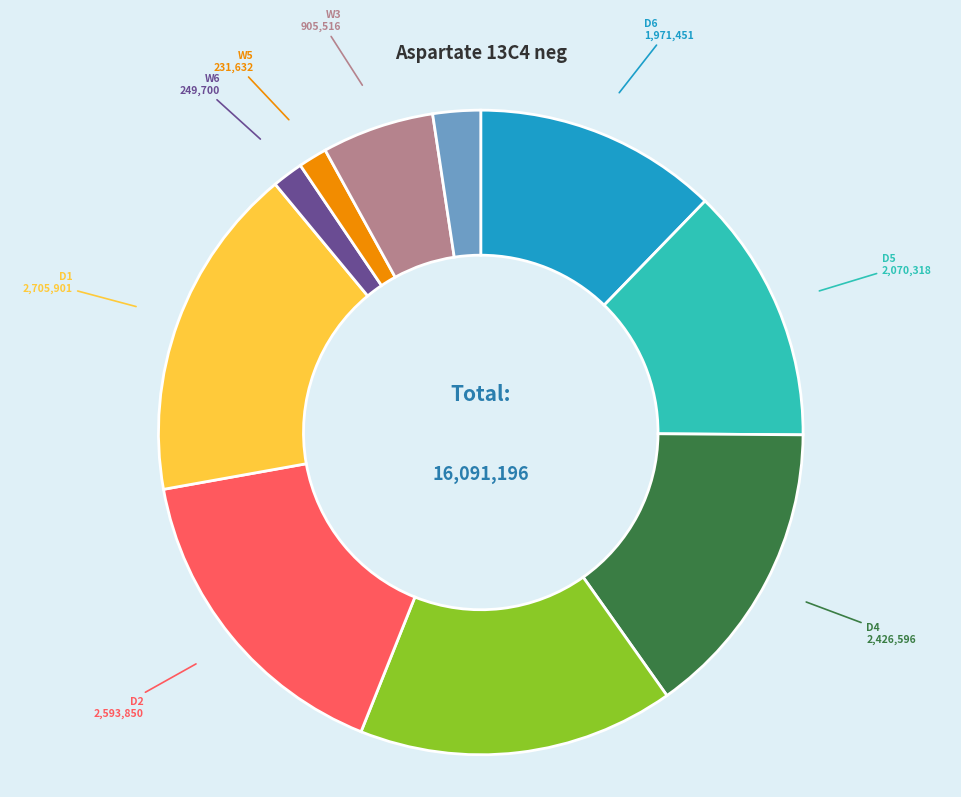

Is there any slice that represents more than half of the pie?

No